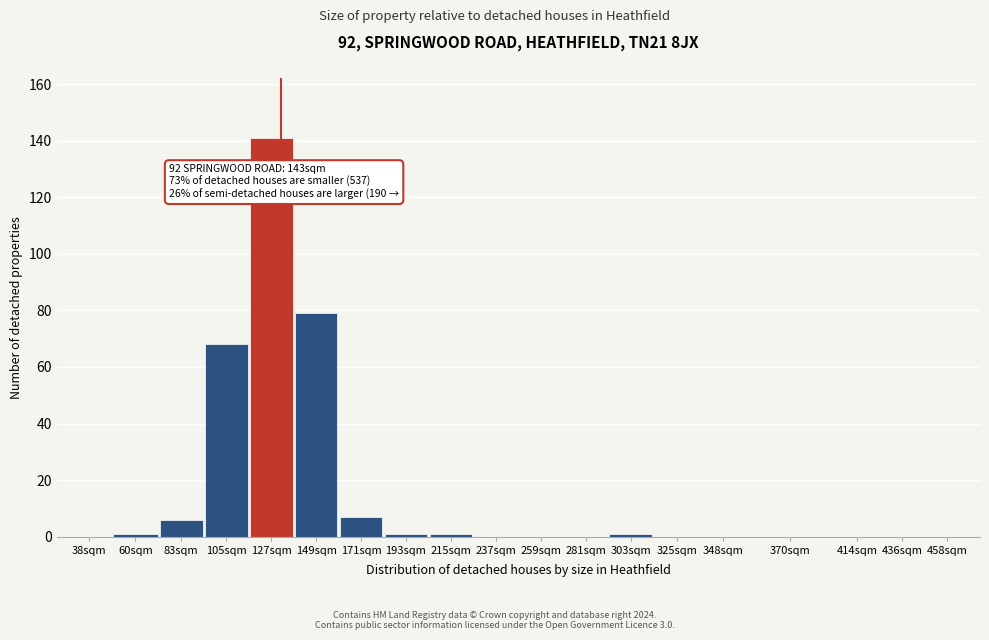

Reading left to right, extract all data points from this chart.

38sqm=0	60sqm=1	83sqm=6	105sqm=68	127sqm=141	149sqm=79	171sqm=7	193sqm=1	215sqm=1	237sqm=0	259sqm=0	281sqm=0	303sqm=1	325sqm=0	348sqm=0	370sqm=0	414sqm=0	436sqm=0	458sqm=0